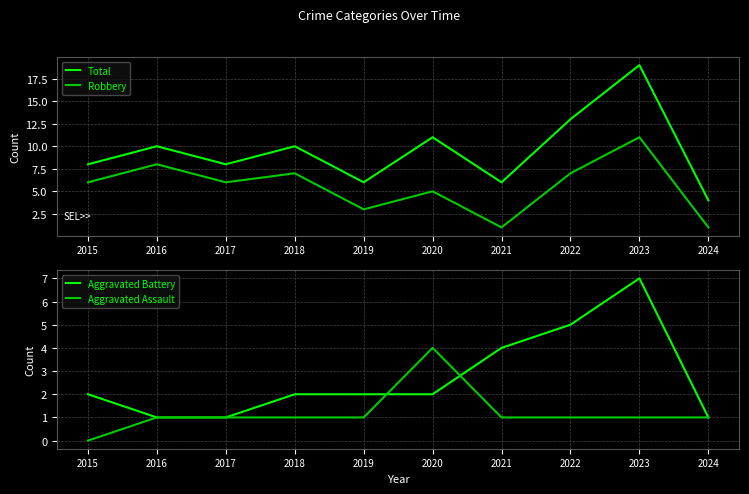

Is it true that Aggravated Battery equals 2 at 2019?

True